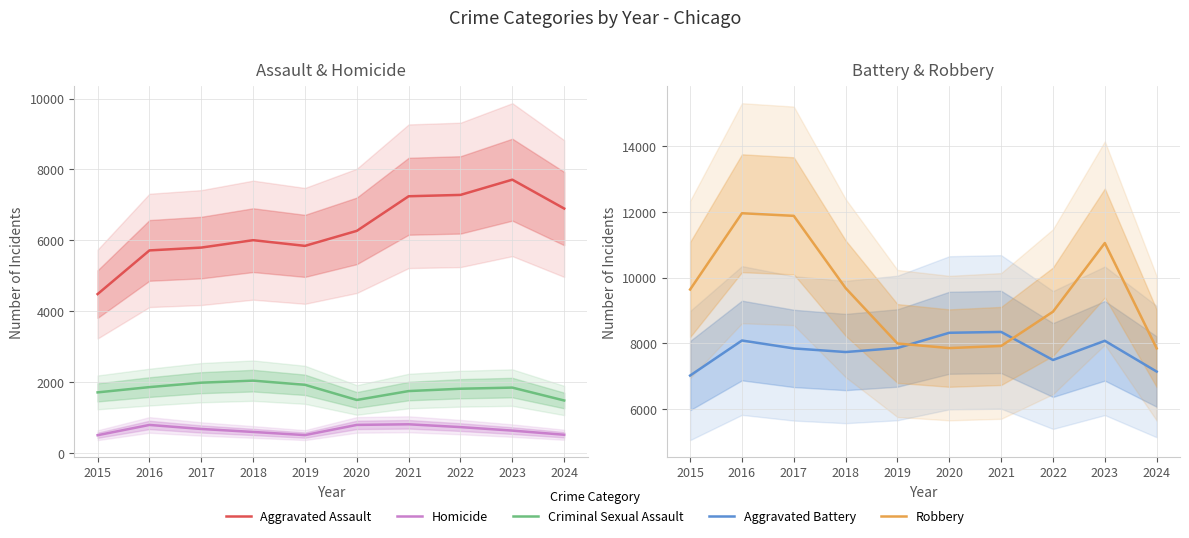

What is the sum of the Robbery values at 2017 and 2024?

19726